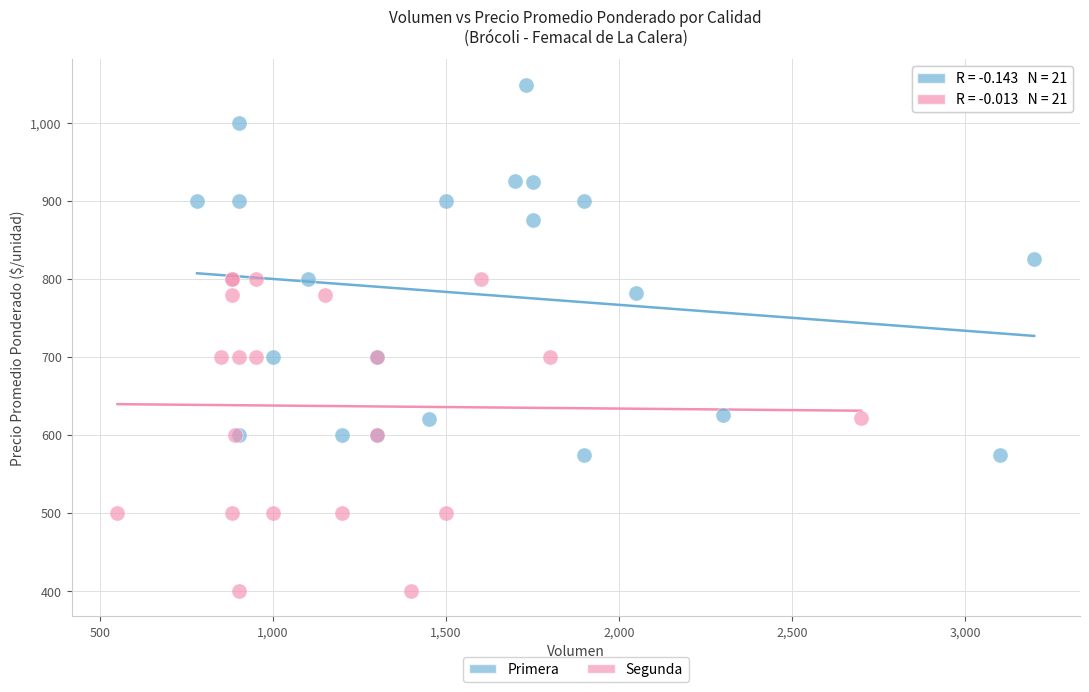

Which series contains the highest Y value?

Primera